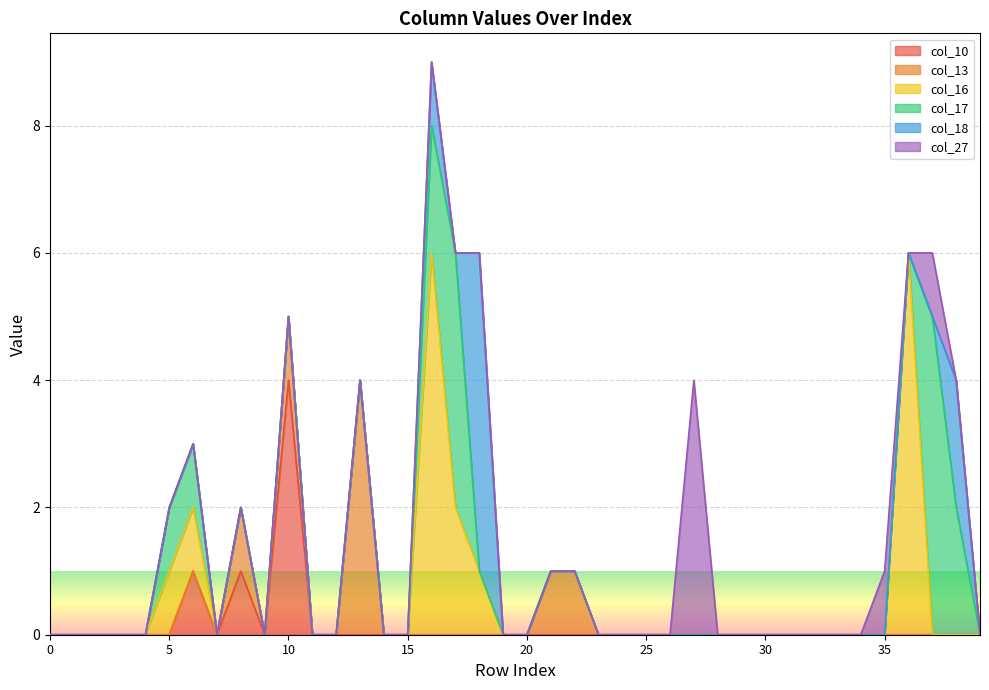

True or false: col_10 and col_16 cross at least once.

False